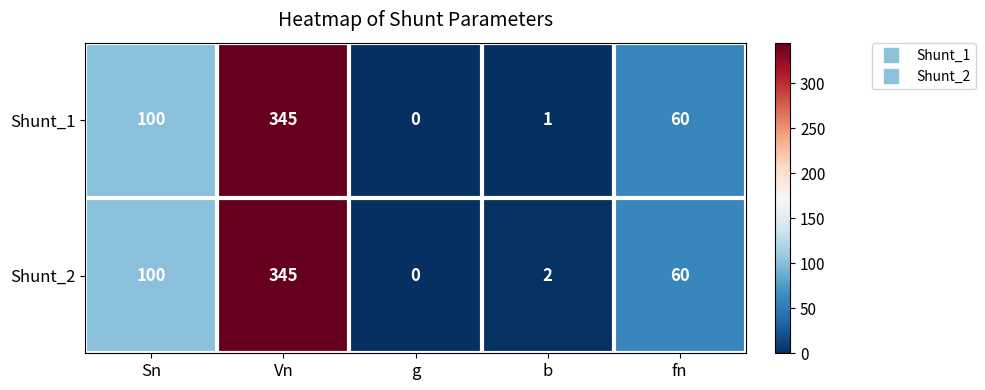

The value of Shunt_2 at Sn is 44. True or false?

False